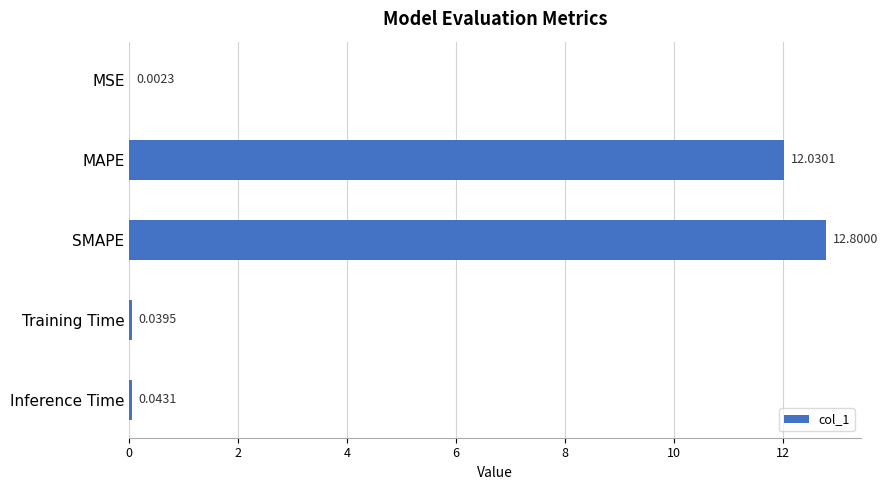

At which label is the value closest to 6?

Inference Time